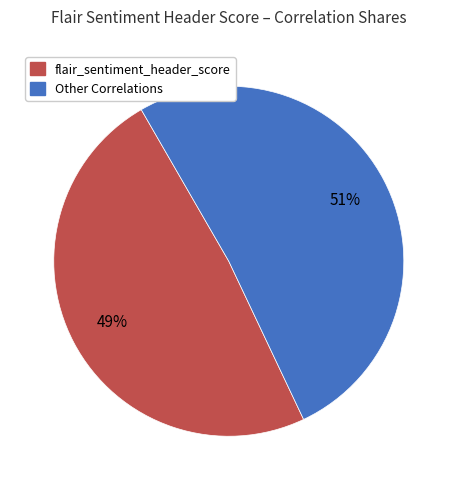

Is there any slice that represents more than half of the pie?

Yes